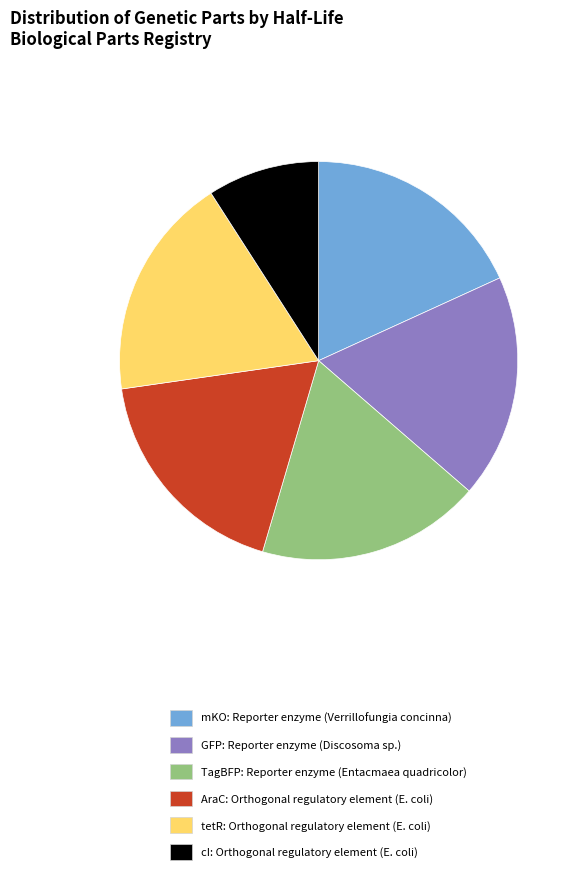

True or false: GFP accounts for 18% of the total.

True